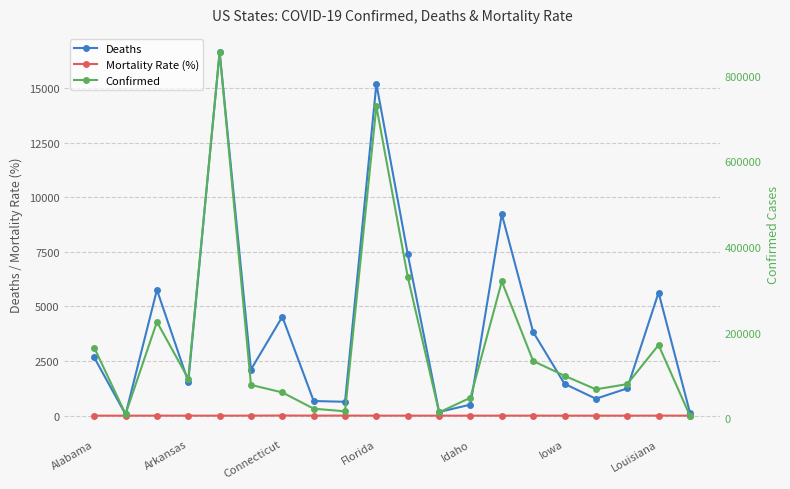

Is the value of Mortality Rate (%) at Idaho greater than the value of Deaths at Connecticut?

No